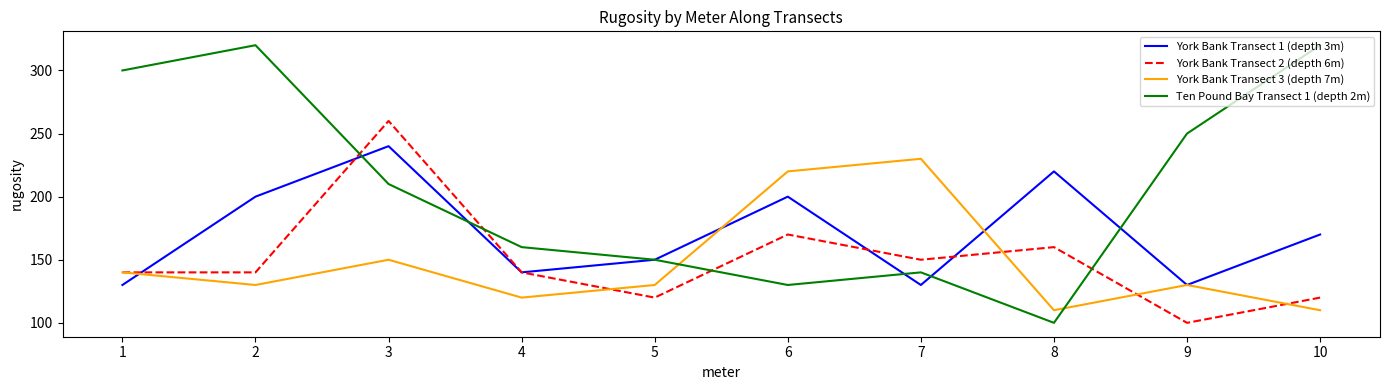

Which series has the largest range (max minus min)?

Ten Pound Bay Transect 1 (depth 2m)